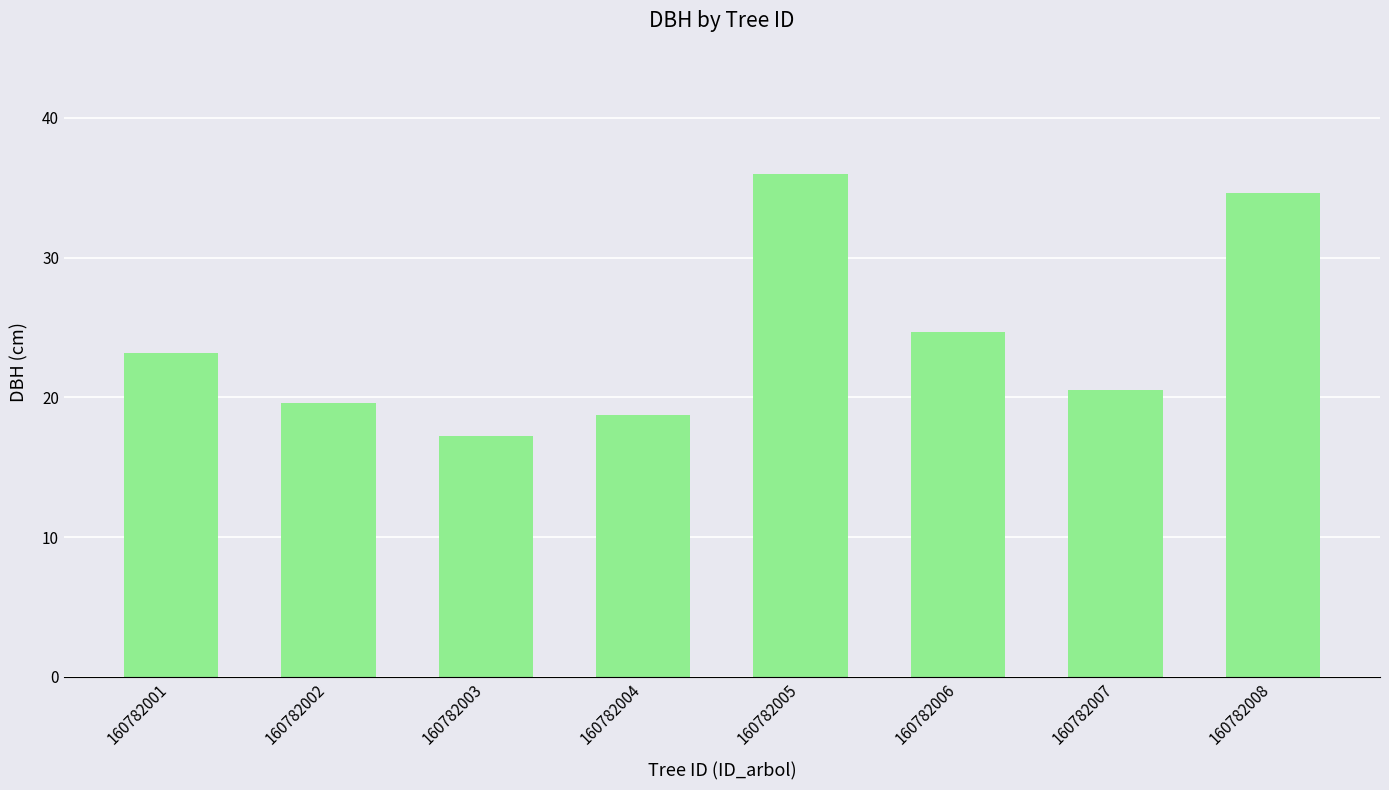

At which category does the chart reach its peak across all series?

160782005